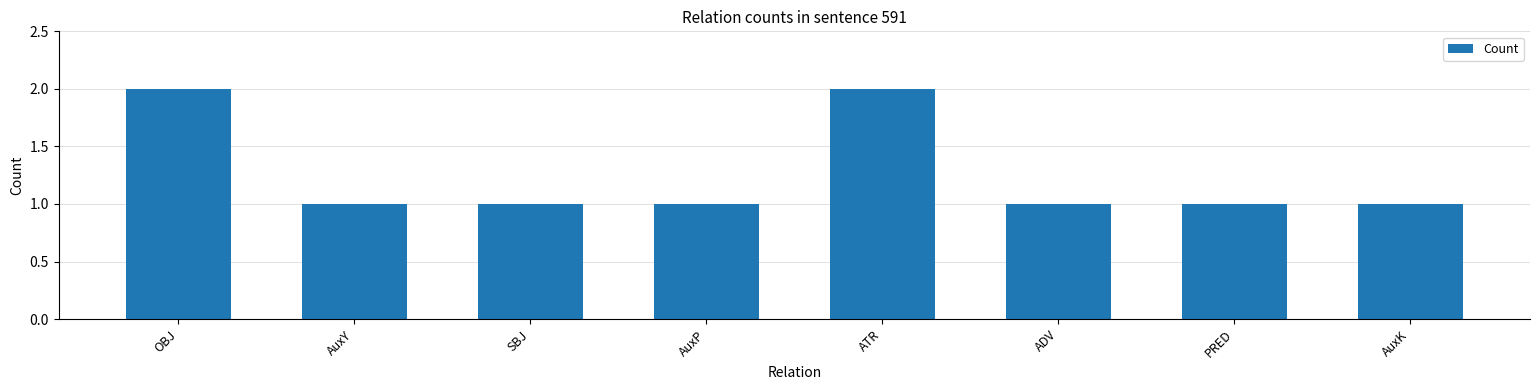

How many values are between 1 and 2?

8